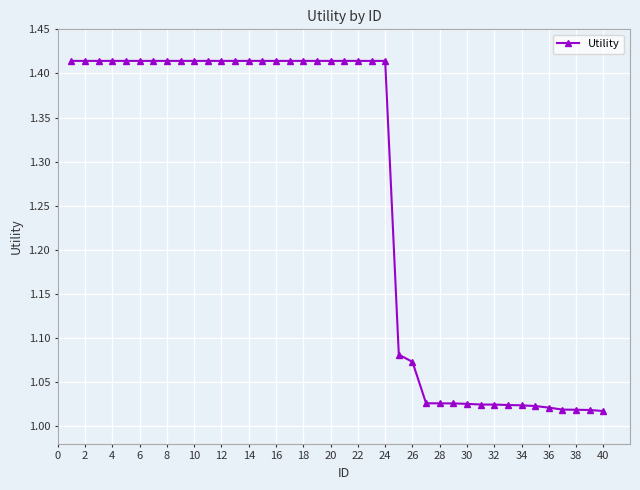

What is the average value?

1.3